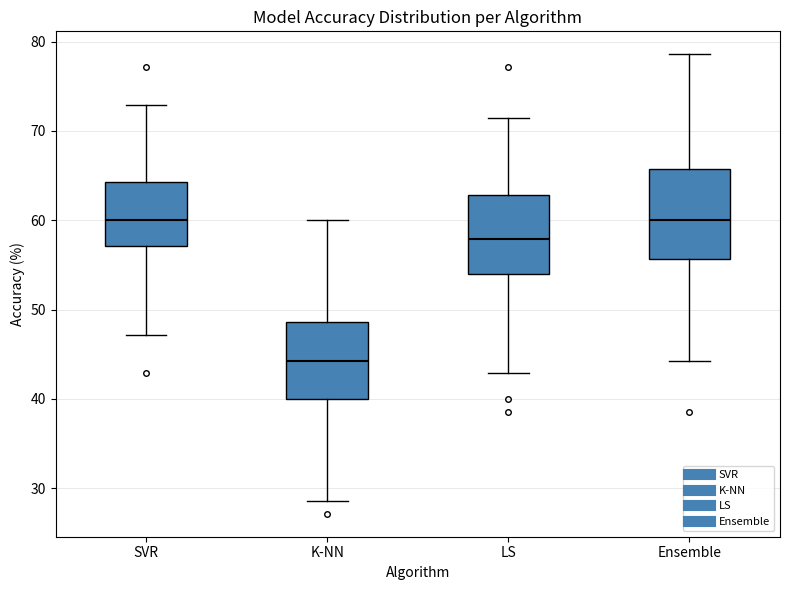

Reading left to right, read every box against the y-axis: the position of its median line, the range the box covers, and the ends of its whiskers. The values are not printed on the chart, so give them approximately, as read against the axis.

SVR: median 60, box 57 to 64, whiskers 47 to 73
K-NN: median 44, box 40 to 49, whiskers 29 to 60
LS: median 58, box 54 to 63, whiskers 43 to 71
Ensemble: median 60, box 56 to 66, whiskers 44 to 79